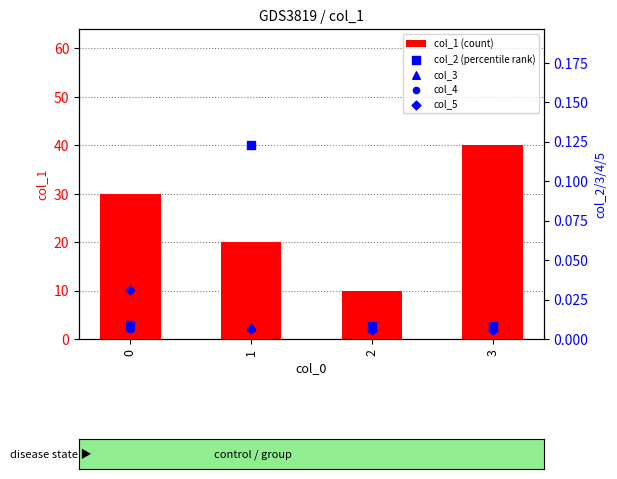

Which series has the largest total across all categories?

col_1 (count)